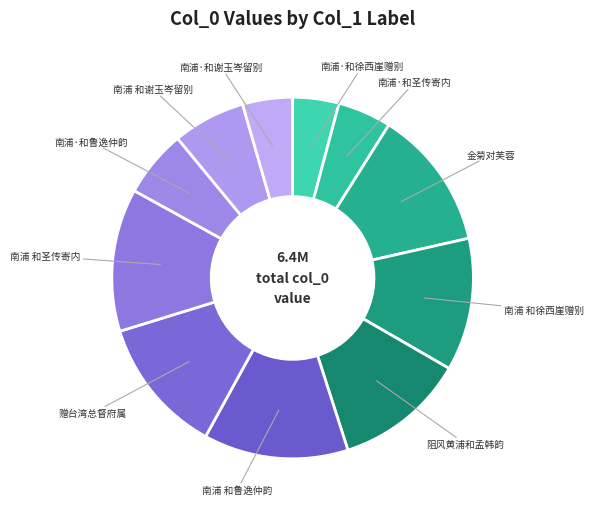

True or false: 南浦·和鲁逸仲韵 accounts for 6% of the total.

True